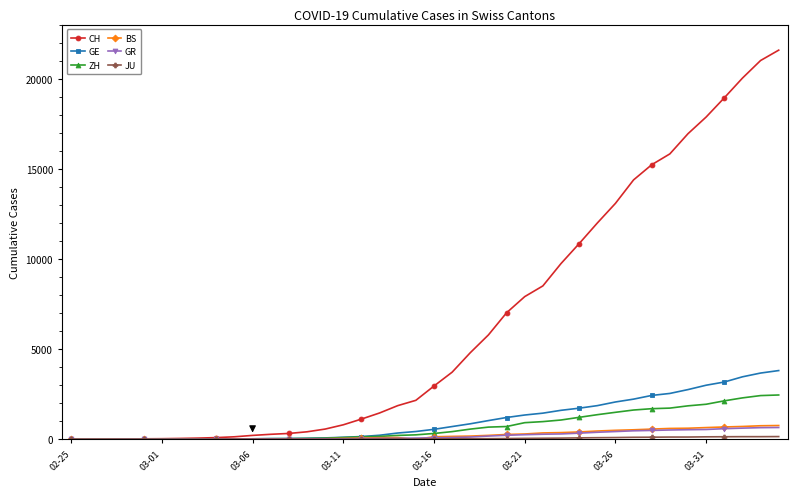

Which series has the largest total across all categories?

CH